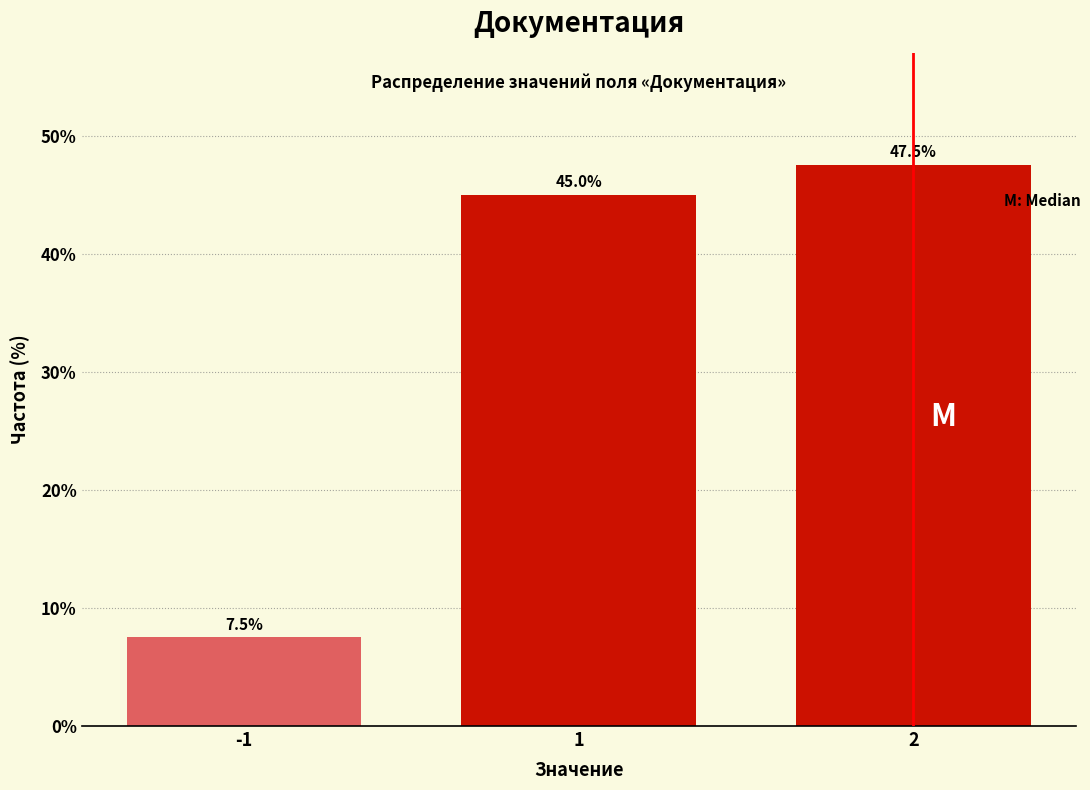

Reading right to left, list all the values displayed in this chart.

2=47.5	1=45.0	-1=7.5